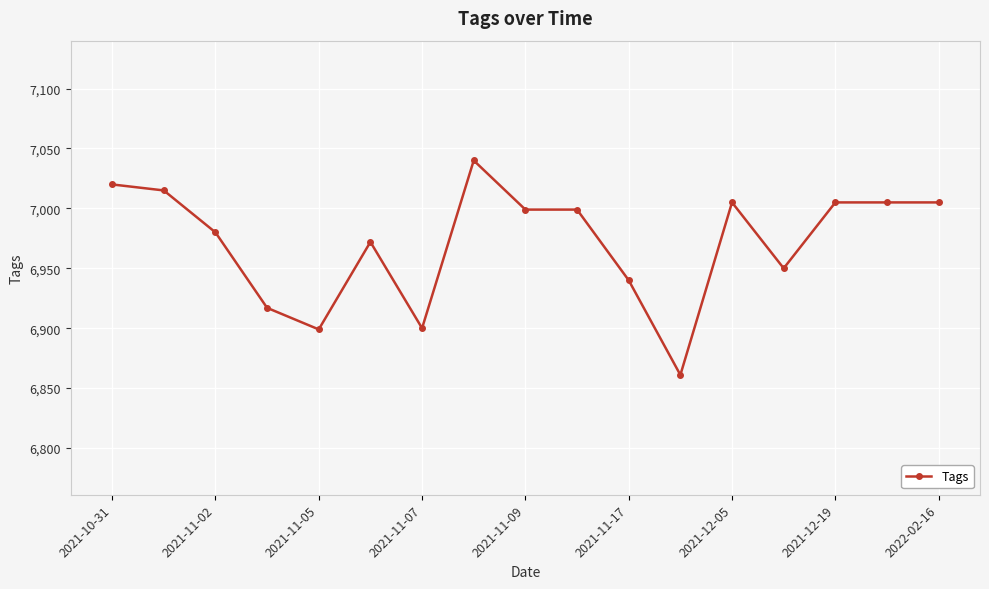

What is the maximum value shown in the chart?

7040